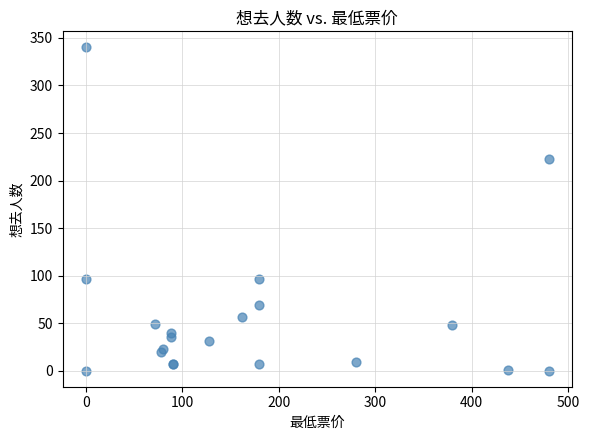

What Y value in the scatter plot is closest to 170?

223